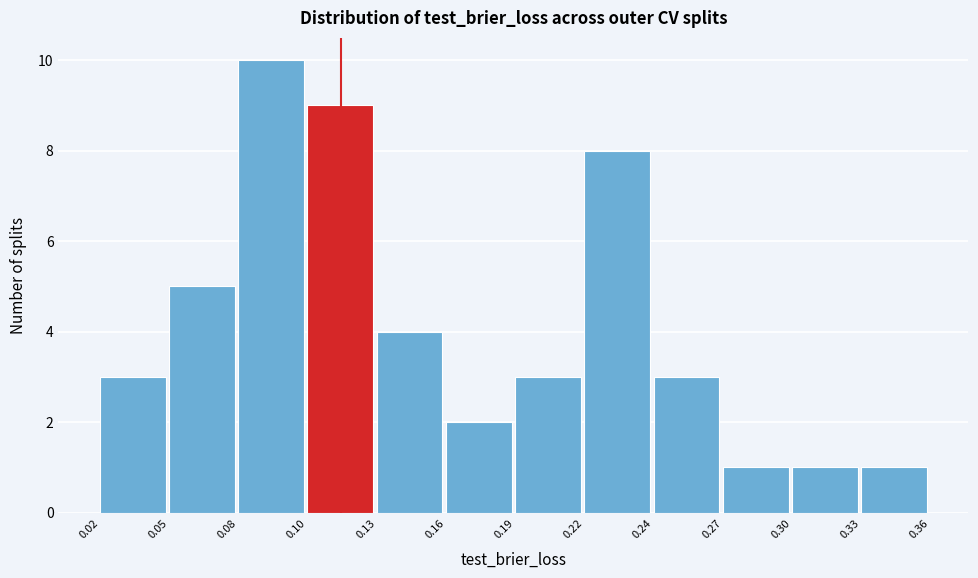

Reading left to right, what are all the values shown in this chart?

3	5	10	9	4	2	3	8	3	1	1	1